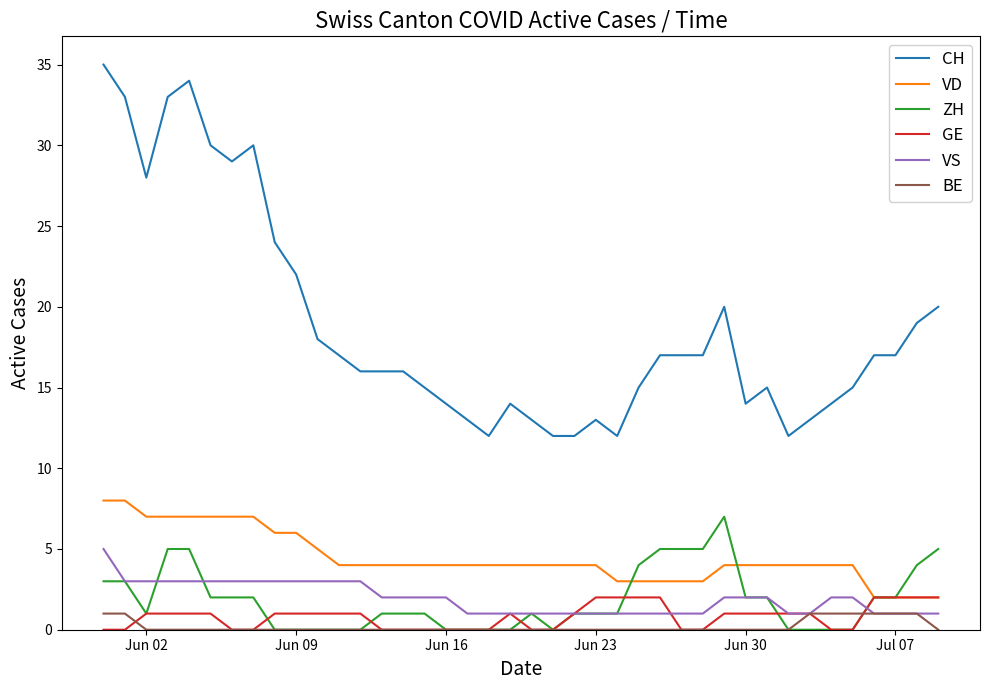

Which series has the largest total across all categories?

CH